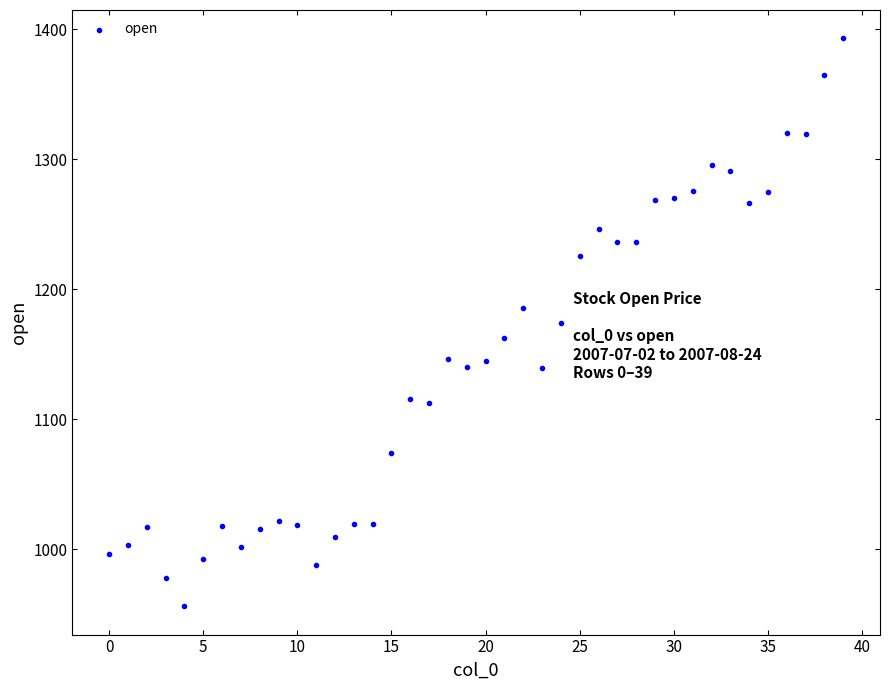

What is the range of Y values (max minus min)?

436.8